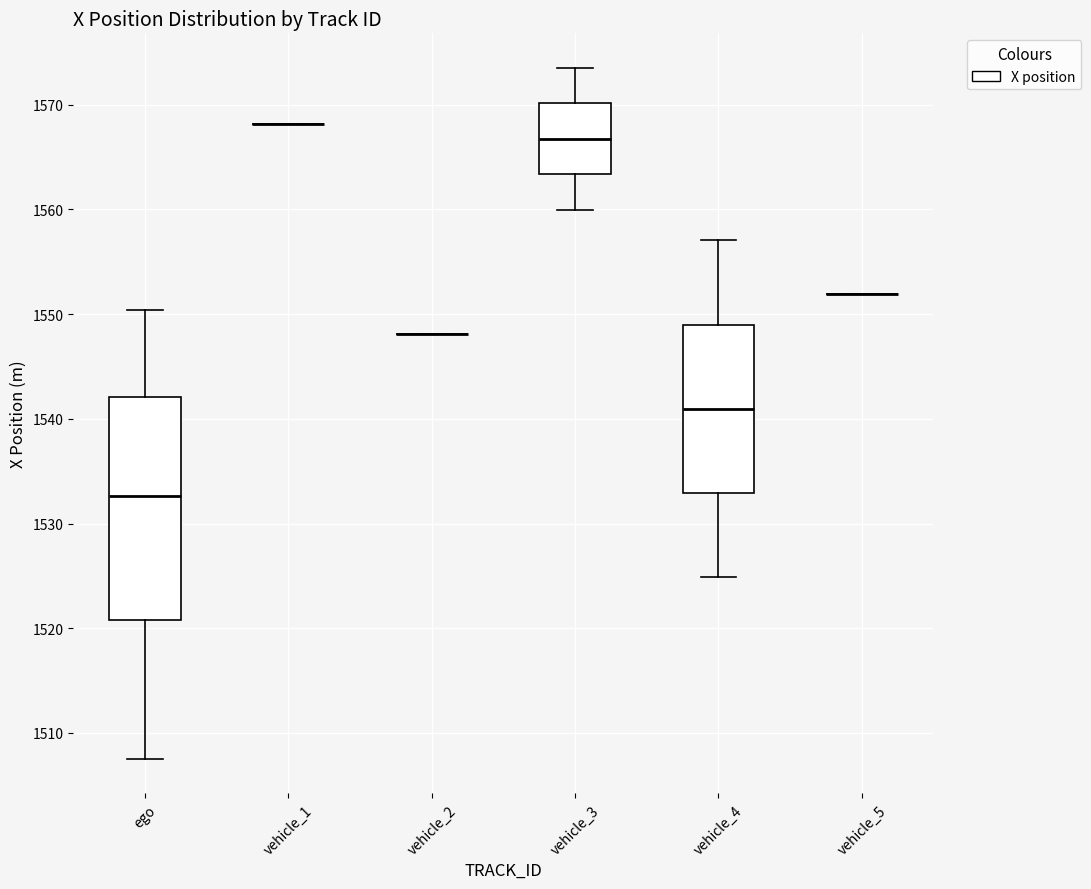

Reading left to right, transcribe this box plot: for each box, give where its median line is, the range the box spans, and where its two whiskers end, as read against the y-axis. The values are not printed on the chart, so give them approximately, as read against the axis.

ego: median 1533, box 1521 to 1542, whiskers 1508 to 1550
vehicle_1: box collapsed to a line at 1568, whiskers 1568 to 1568
vehicle_2: box collapsed to a line at 1548, whiskers 1548 to 1548
vehicle_3: median 1567, box 1563 to 1570, whiskers 1560 to 1574
vehicle_4: median 1541, box 1533 to 1549, whiskers 1525 to 1557
vehicle_5: box collapsed to a line at 1552, whiskers 1552 to 1552